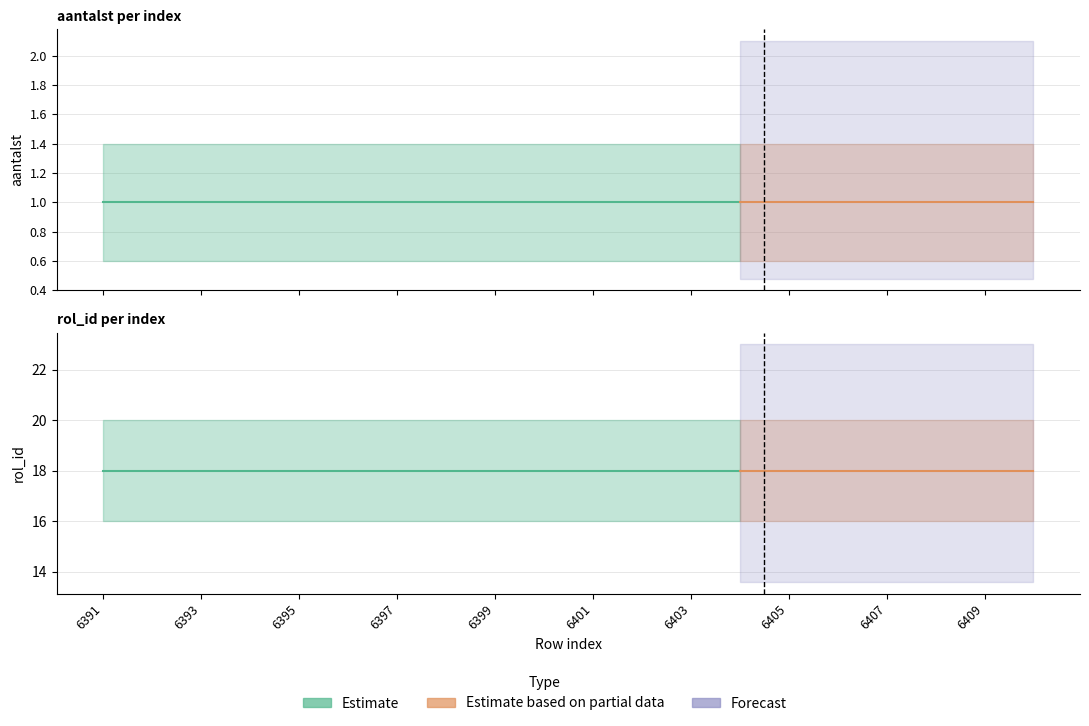

What is the spread (max minus min) of values at 6410?

17